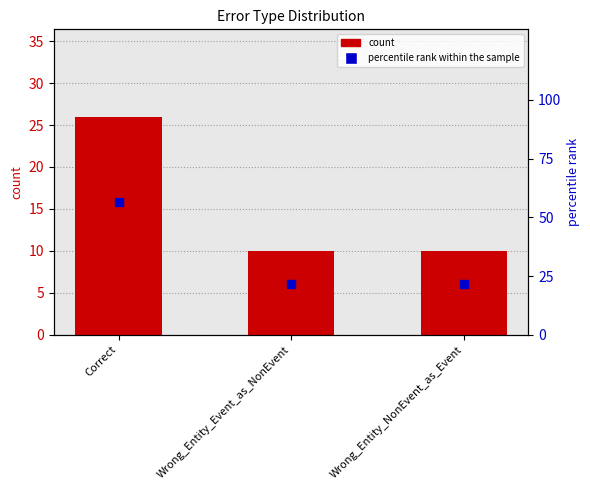

Which series contains the highest Y value?

percentile rank within the sample